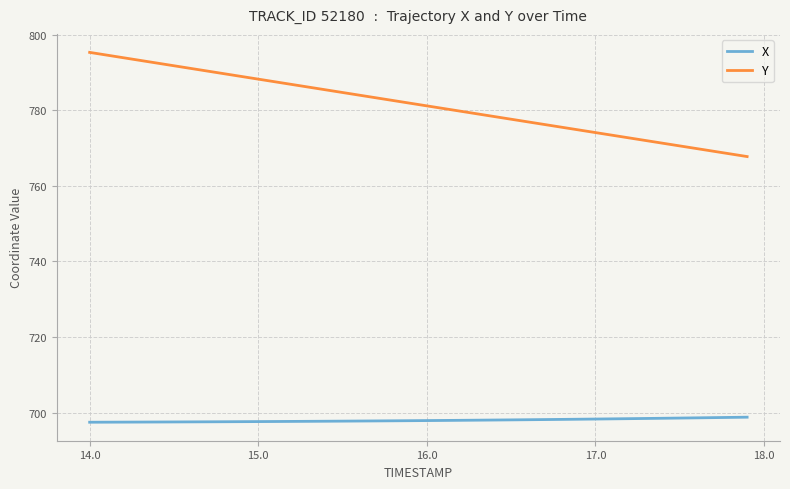

What is the average value of the Y series?

781.6